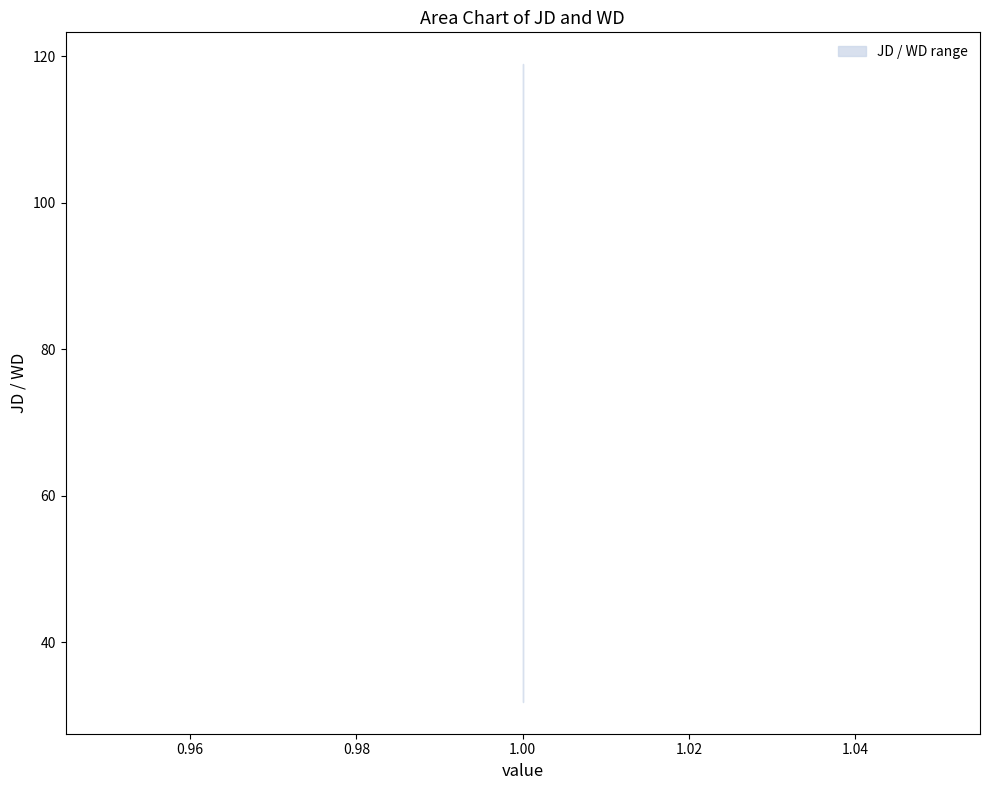

Which series has the largest total across all categories?

JD